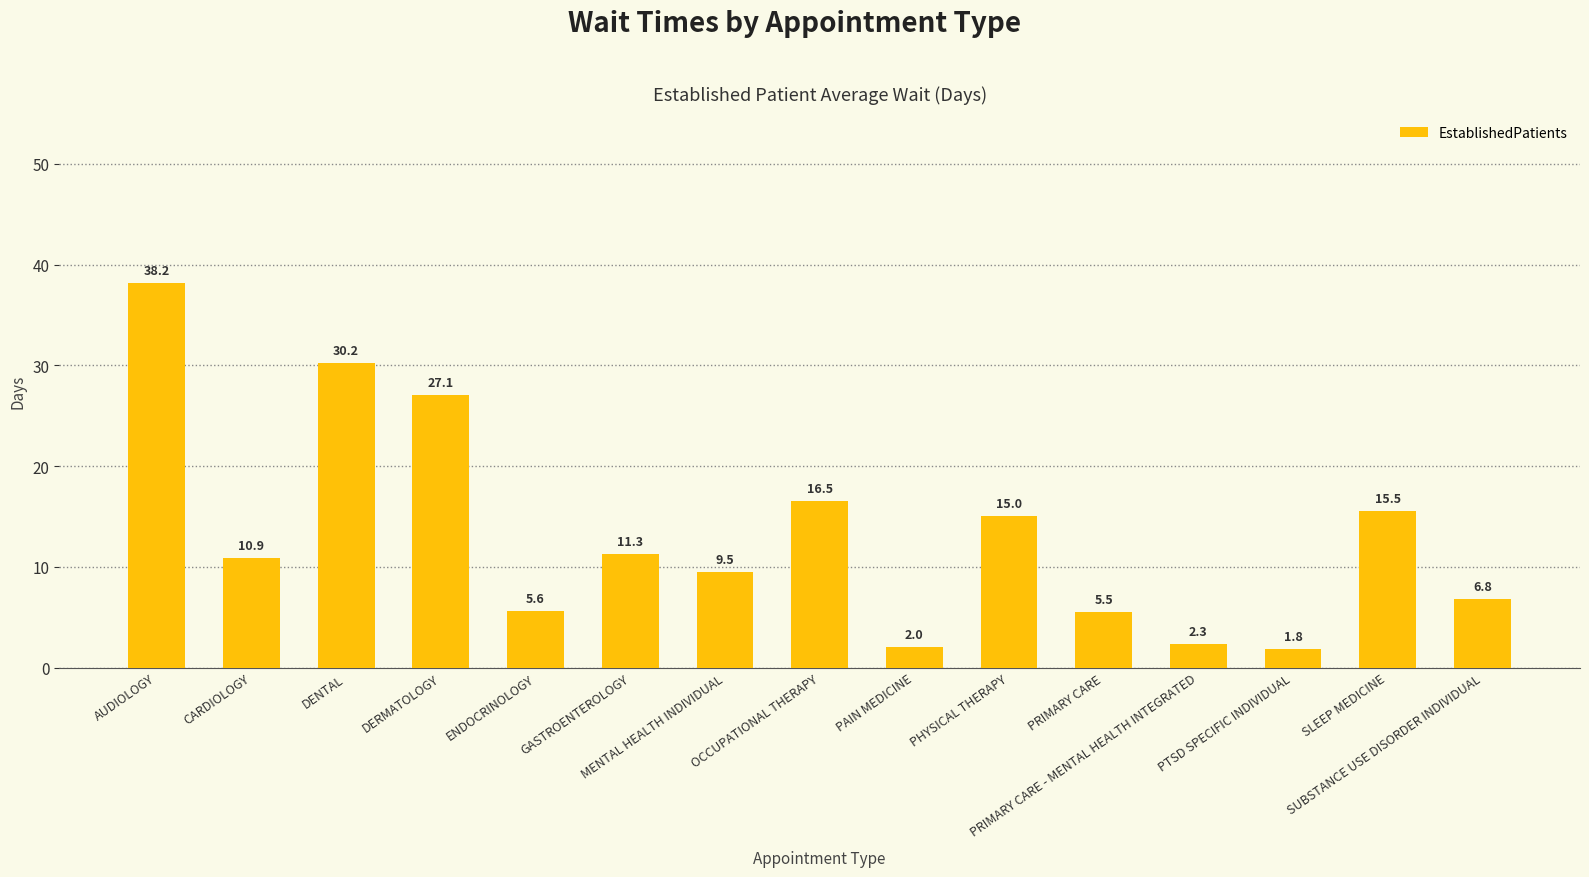

Rank the categories by value from lowest to highest.

PTSD SPECIFIC INDIVIDUAL, PAIN MEDICINE, PRIMARY CARE - MENTAL HEALTH INTEGRATED, PRIMARY CARE, ENDOCRINOLOGY, SUBSTANCE USE DISORDER INDIVIDUAL, MENTAL HEALTH INDIVIDUAL, CARDIOLOGY, GASTROENTEROLOGY, PHYSICAL THERAPY, SLEEP MEDICINE, OCCUPATIONAL THERAPY, DERMATOLOGY, DENTAL, AUDIOLOGY